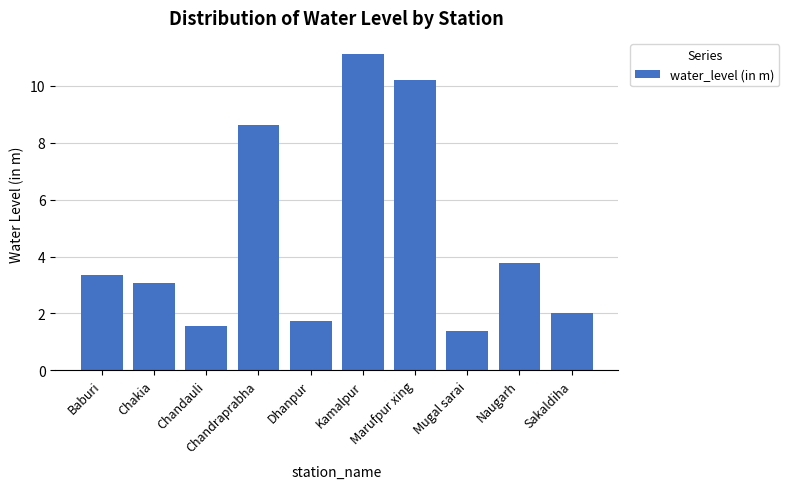

Reading left to right, list all the values displayed in this chart.

3.4	3.1	1.6	8.6	1.7	11.1	10.2	1.4	3.8	2.0